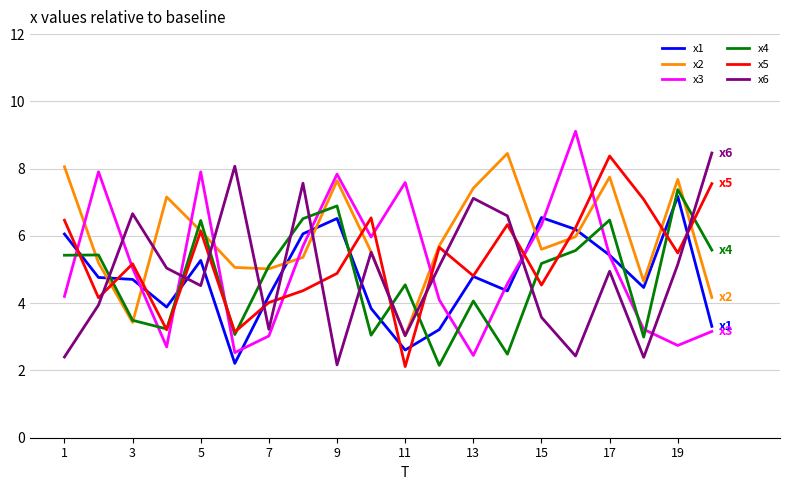

After their last crossing, which series has the higher values: x2 or x1?

x2